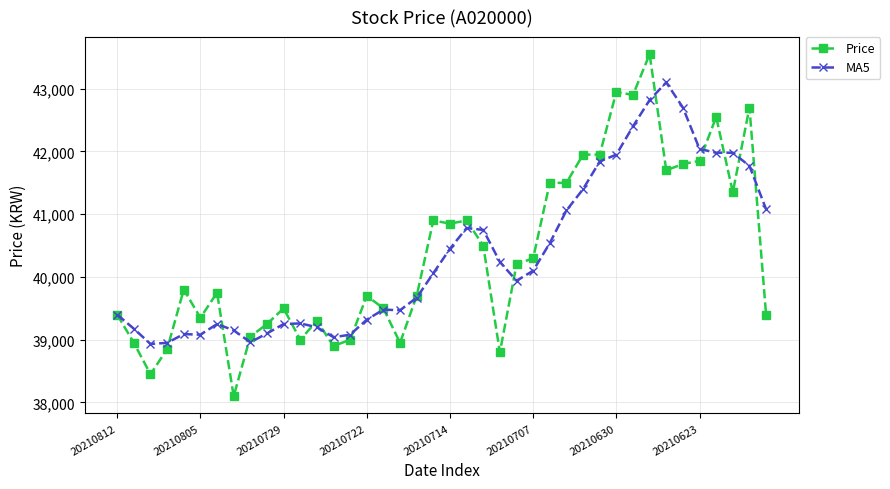

What are all the series names shown in the legend?

Price, MA5